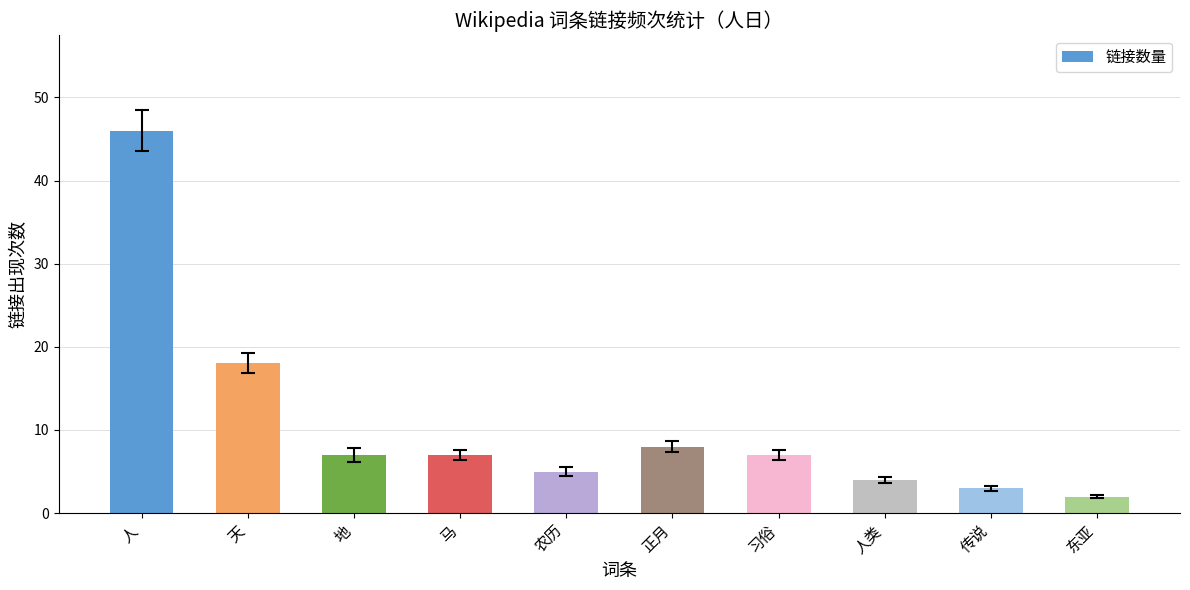

The value at 习俗 is 7. True or false?

True